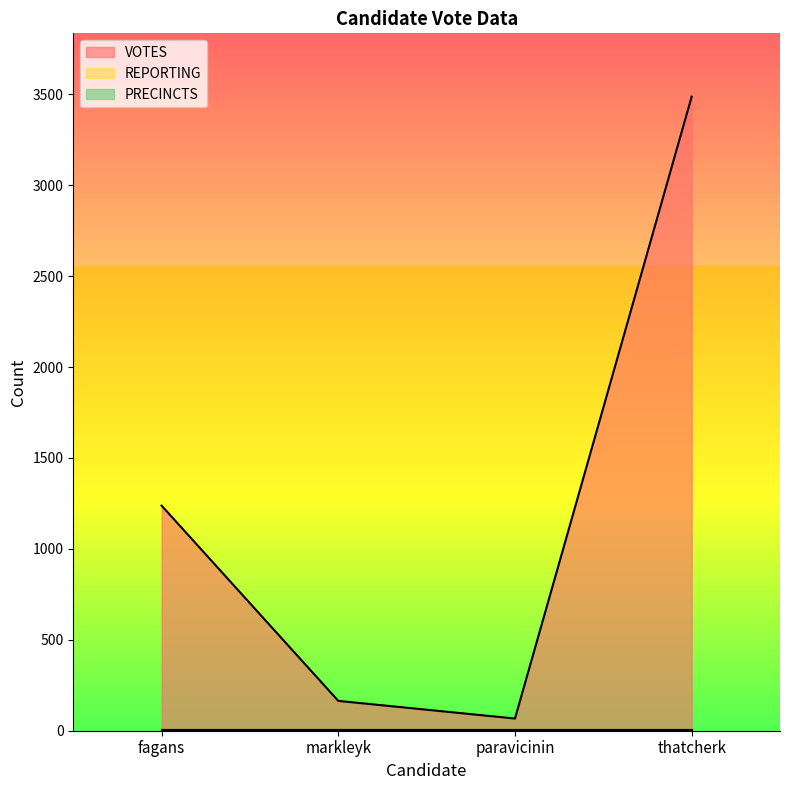

True or false: PRECINCTS has more than 0 points higher than both neighbors.

False